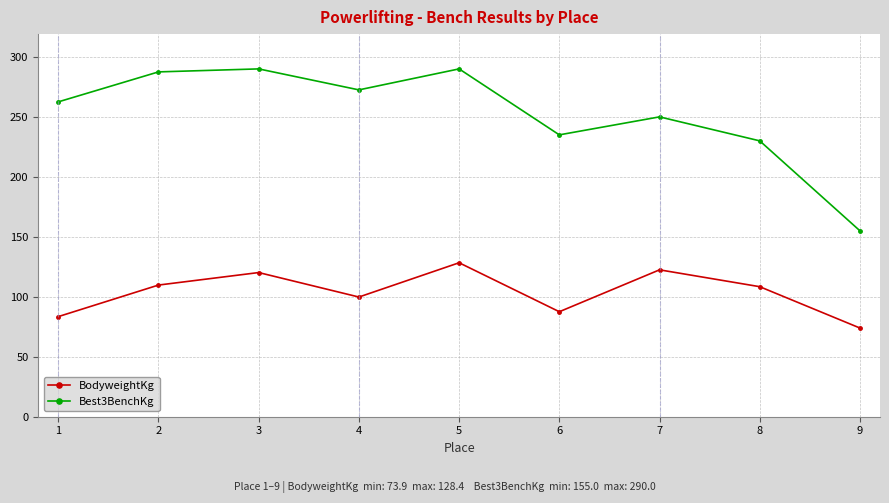

At how many categories does at least one series exceed 97?

9